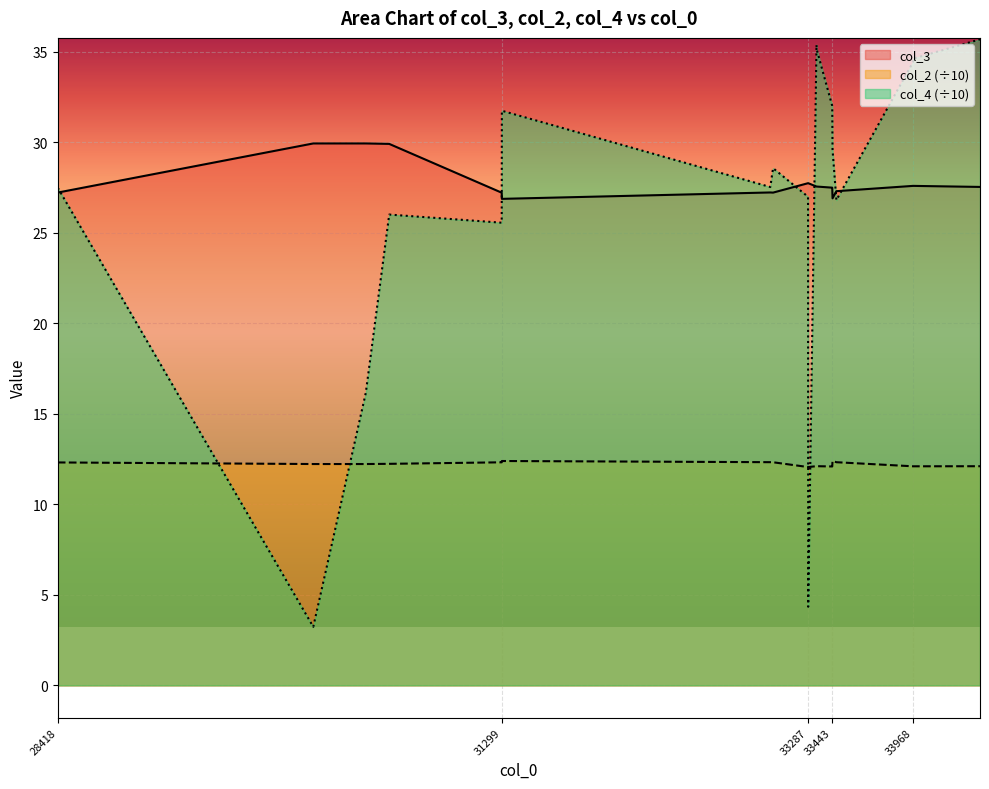

How many interior local peaks does the col_3 series have?

5